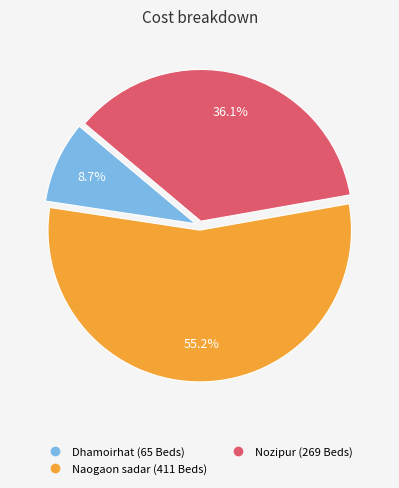

Count the number of slices in the pie.

3